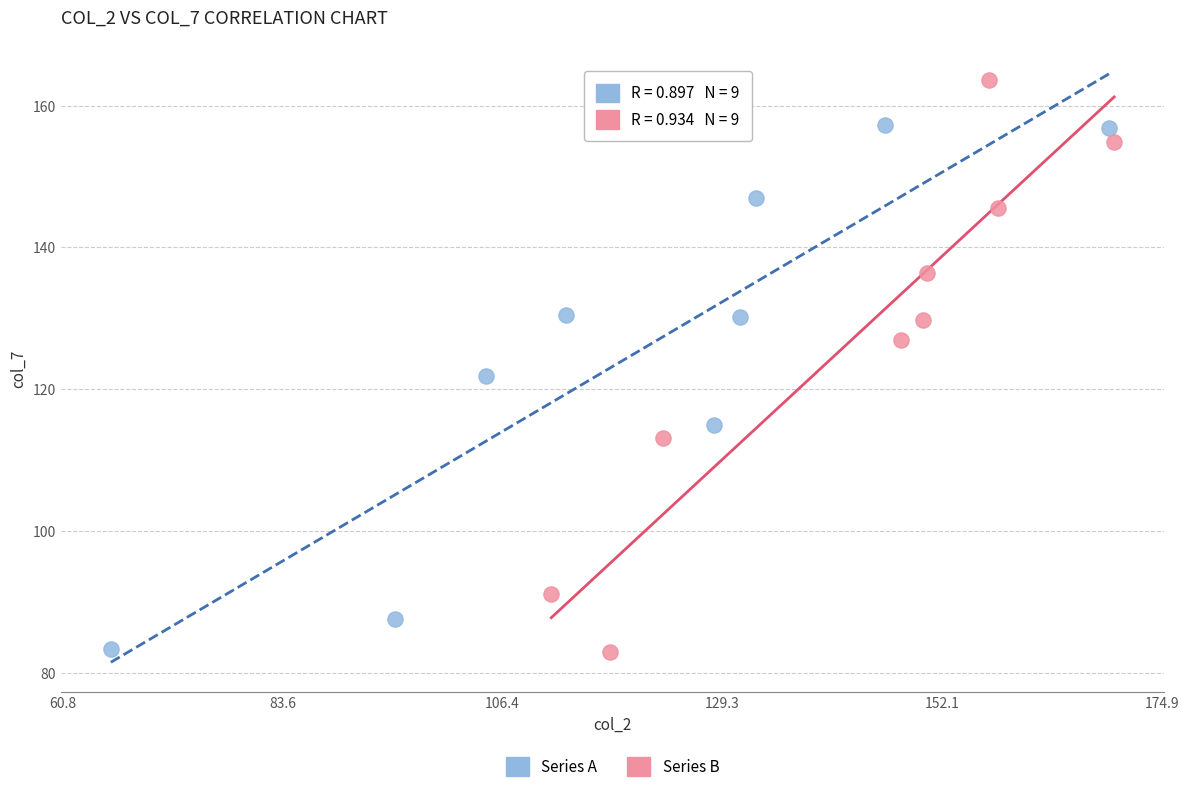

Which series contains the highest Y value?

Series B